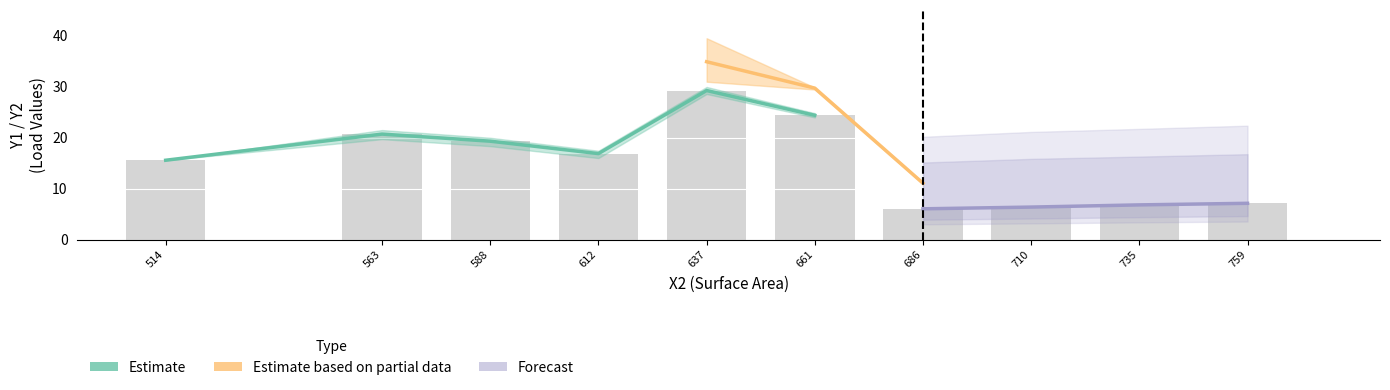

Reading right to left, what are all the values shown in this chart?

Y1: 7.1	7.1	7.1	7.2	6.8	6.8	6.8	6.8	6.4	6.4	6.4	6.4	6.0	6.0	6.0	6.1	23.9	24.8	23.9	24.8	28.8	29.6	29.9	28.5	16.0	16.9	17.4	17.1	18.3	19.3	19.9	19.5	19.7	20.7	21.5	20.8	15.6	15.6	15.6	15.6
Y2: 12.1	12.4	12.2	12.4	11.9	11.7	12.1	11.7	11.7	11.3	11.7	11.3	11.2	10.9	11.2	10.9	29.4	29.8	29.7	29.8	39.4	30.9	31.3	37.7	24.9	21.2	21.5	23.8	27.9	23.5	22.0	27.3	29.6	25.2	25.4	28.3	21.3	21.3	21.3	21.3
X1: 0.7	0.7	0.7	0.7	0.7	0.7	0.7	0.7	0.7	0.7	0.7	0.7	0.7	0.7	0.7	0.7	0.8	0.8	0.8	0.8	0.8	0.8	0.8	0.8	0.8	0.8	0.8	0.8	0.9	0.9	0.9	0.9	0.9	0.9	0.9	0.9	1.0	1.0	1.0	1.0